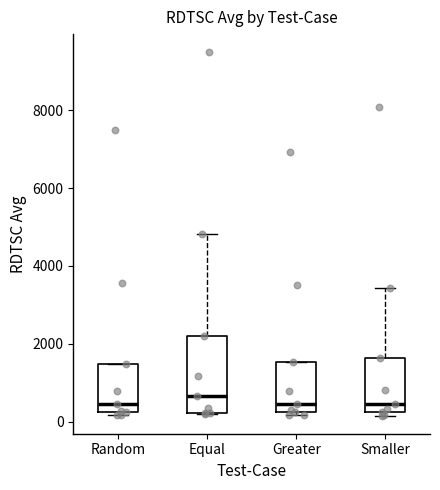

Where is the lower edge of the box for Random on the y-axis? The values are not printed on the chart, so give them approximately, as read against the axis.

200